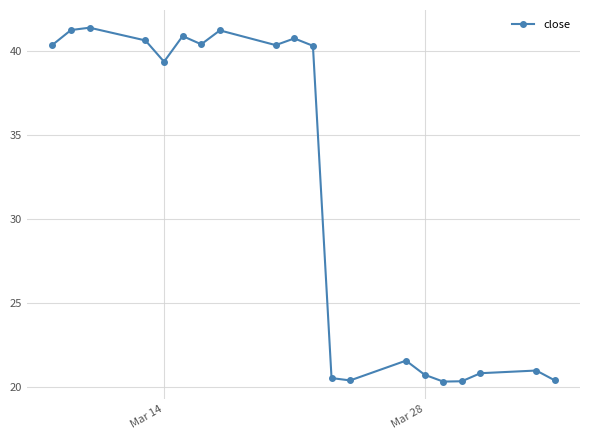

What is the smallest value displayed?

20.3